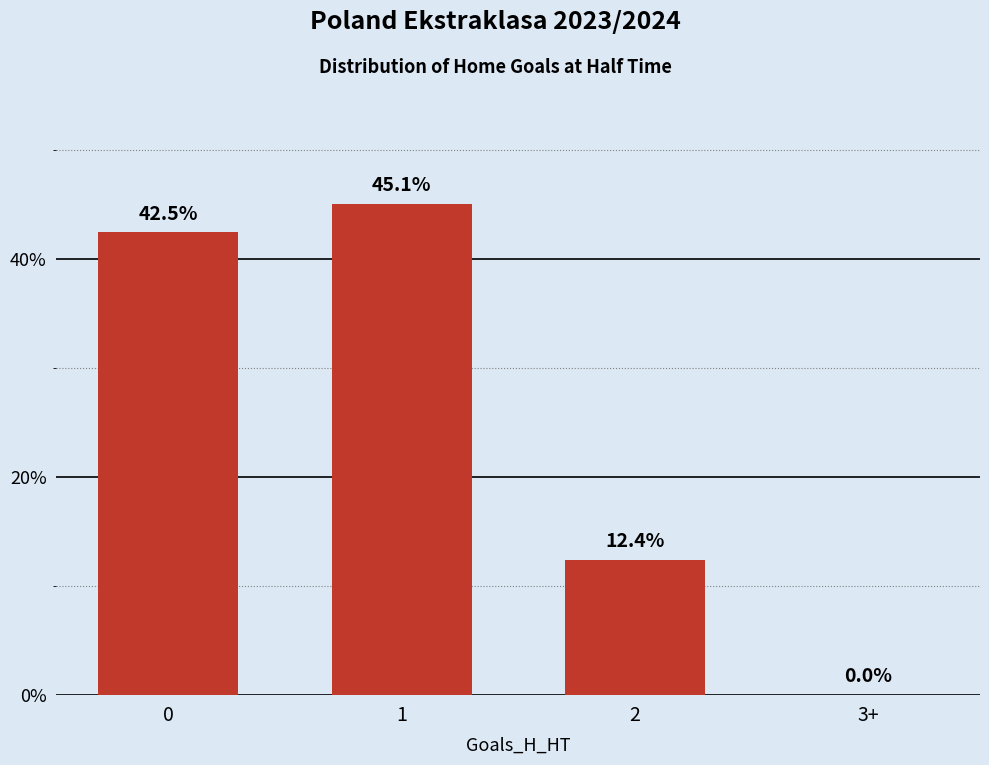

What is the change in value from 2 to 3+?

-12.4